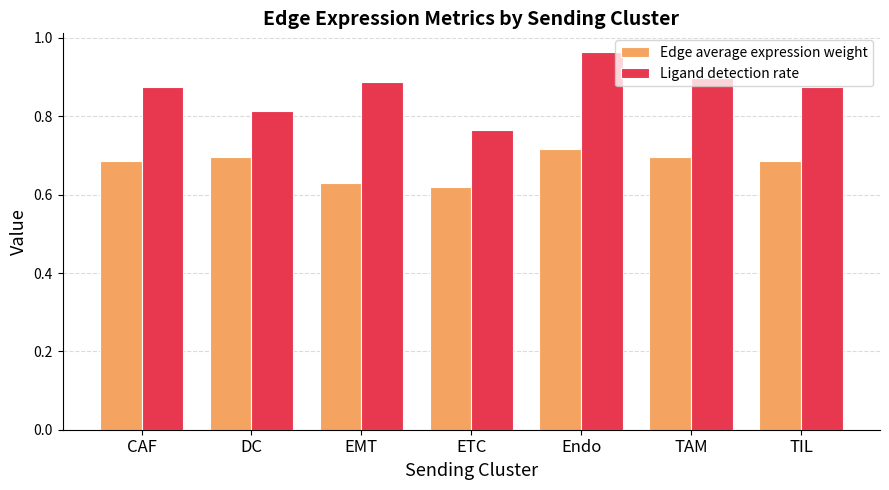

What is the sum of all Edge average expression weight values?

4.7